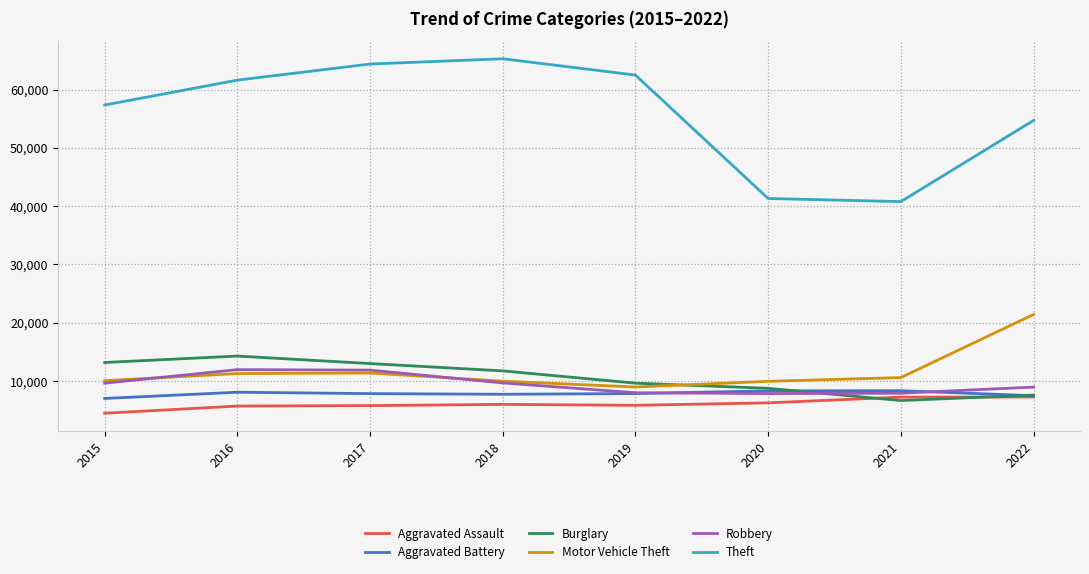

Which series has the largest total across all categories?

Theft